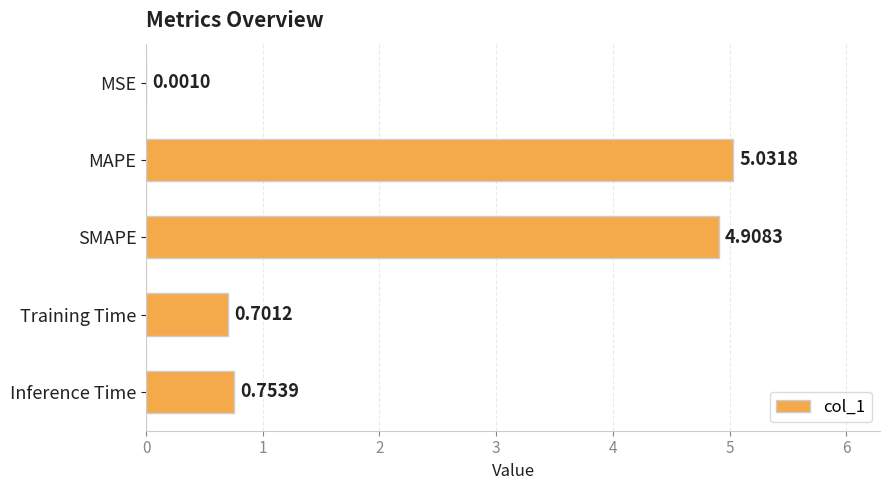

What is the change in value from MSE to MAPE?

+5.0